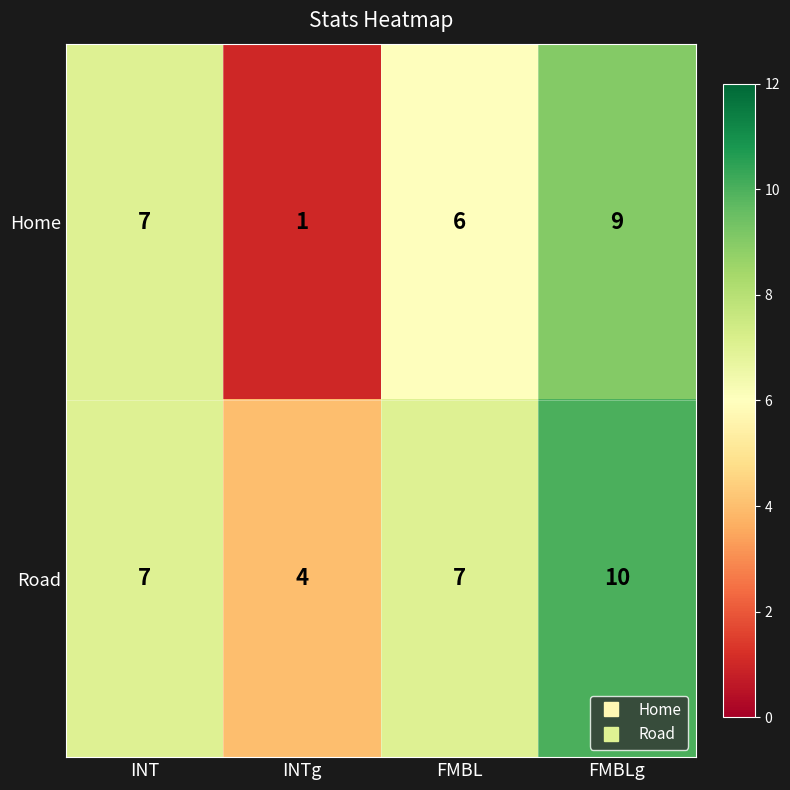

How many Home values are between 6 and 9?

3